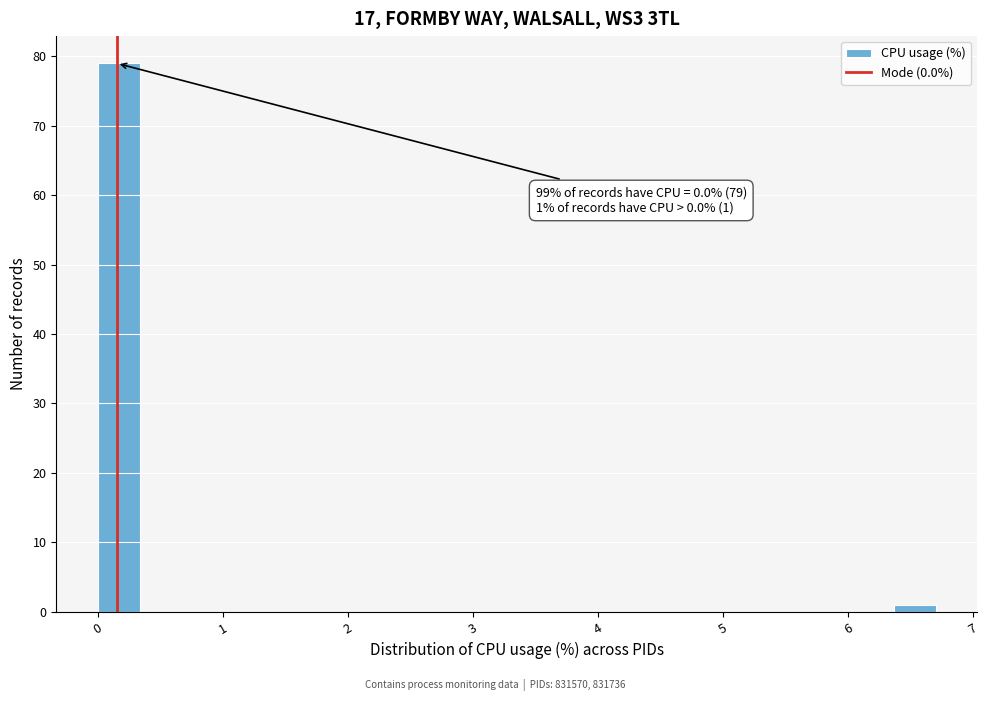

Read against the x-axis, roughly where is the centre of the tallest bar?

0.2